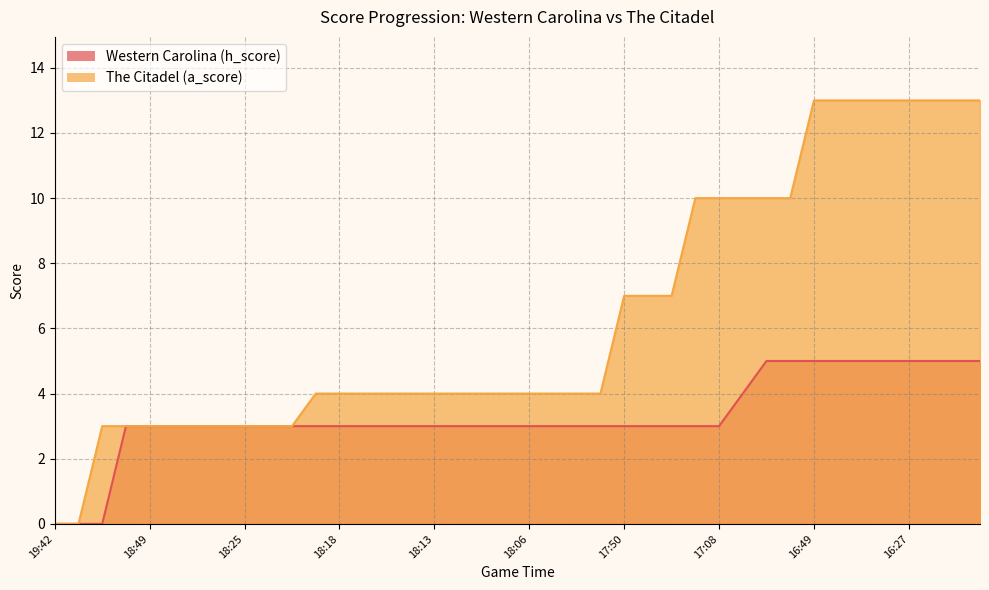

At which label does The Citadel (a_score) reach its minimum?

19:42